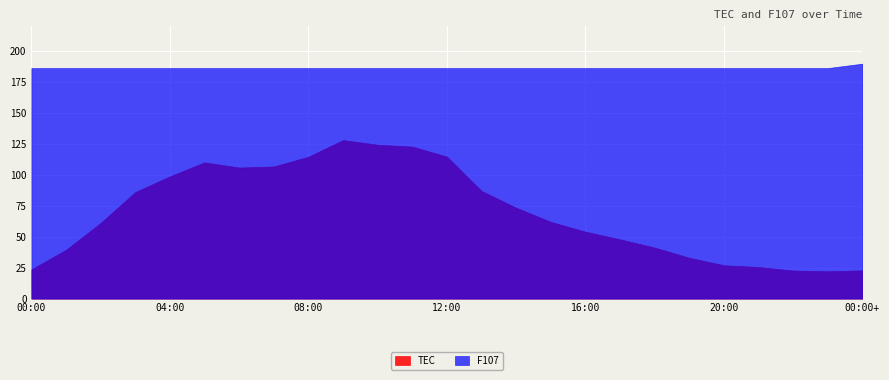

What is the value of the TEC point at the 18th from the left?

47.9